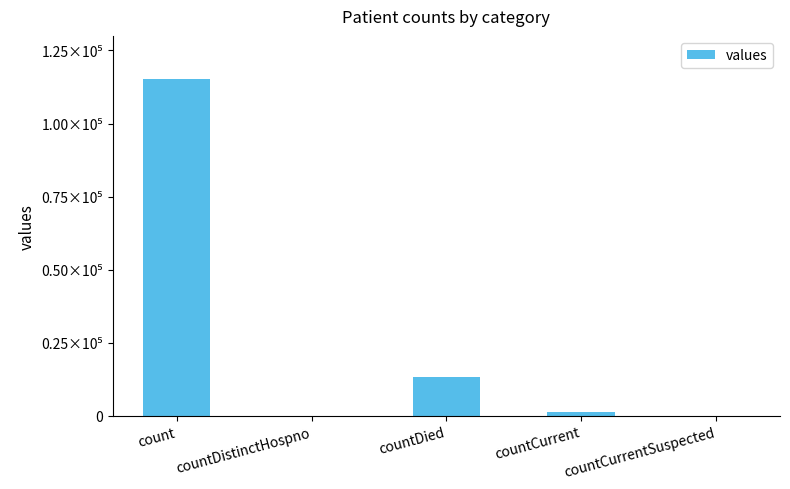

Which category has the highest value across all series?

count